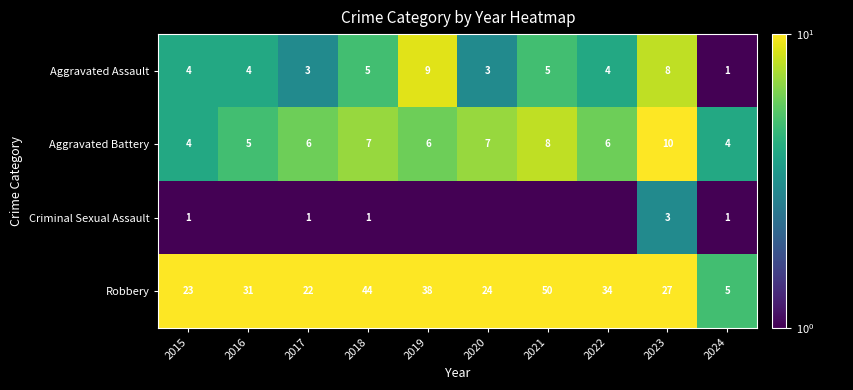

Where is Criminal Sexual Assault nearest to the value 1?

2015